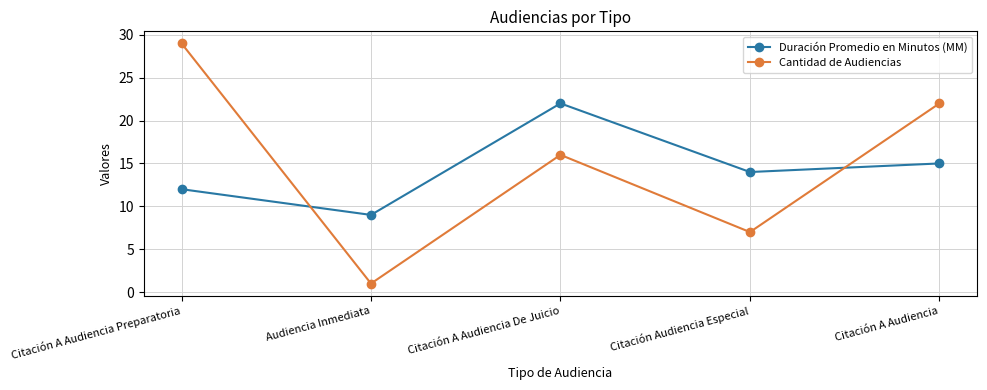

List the series in order of their peak value, highest first.

Cantidad de Audiencias, Duración Promedio en Minutos (MM)